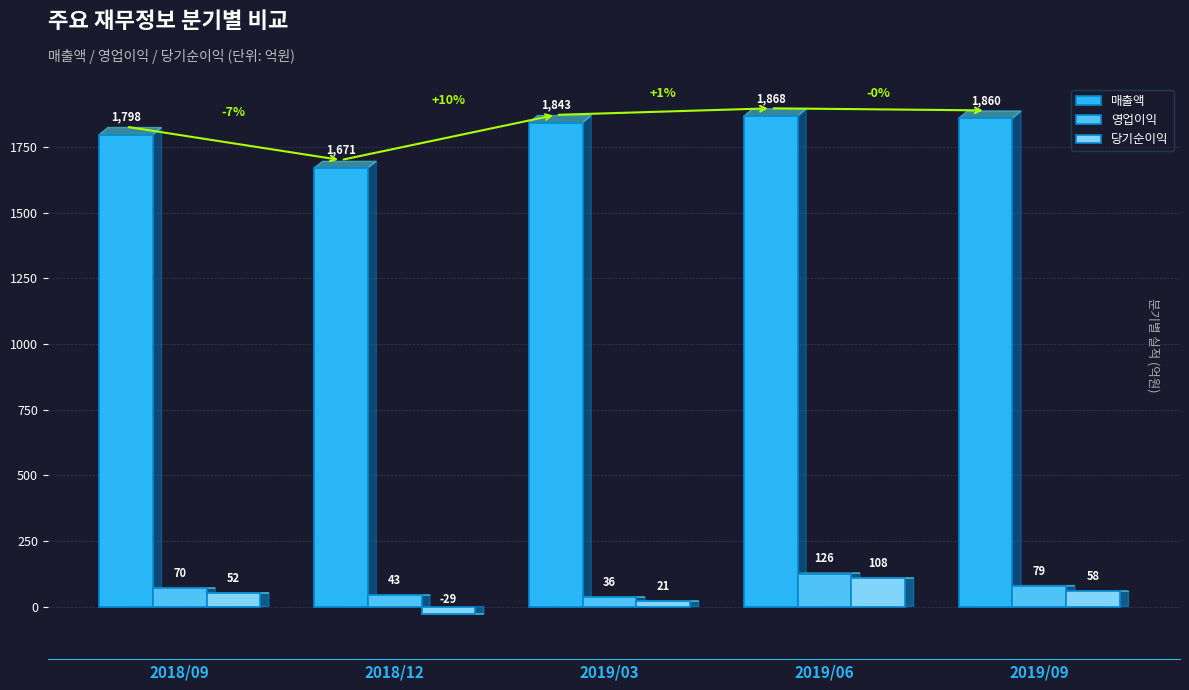

At 2019/06, list the series in order from largest to smallest.

매출액, 영업이익, 당기순이익